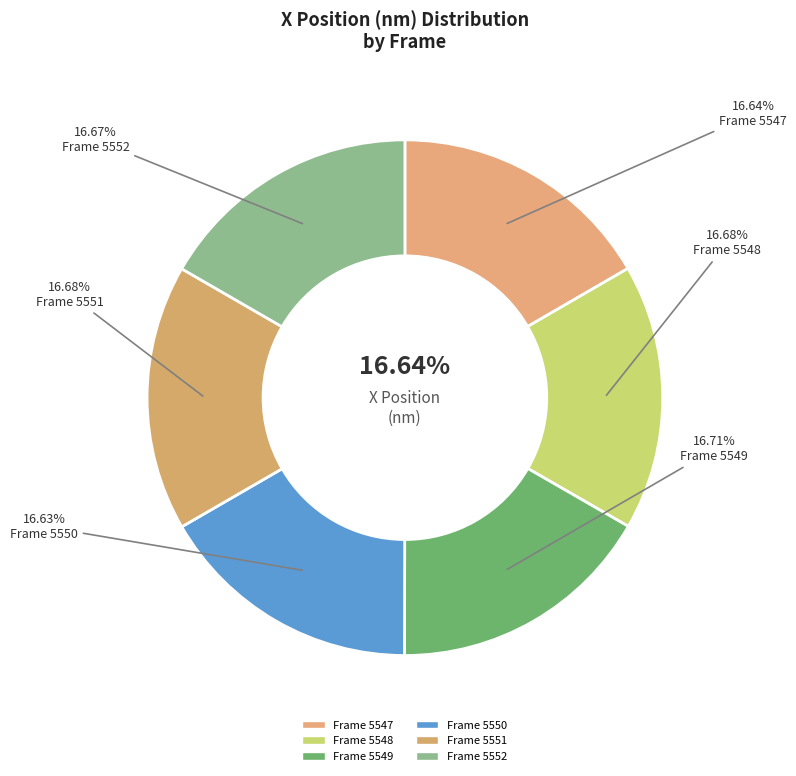

The Frame 5549 slice represents 24% of the pie. True or false?

False